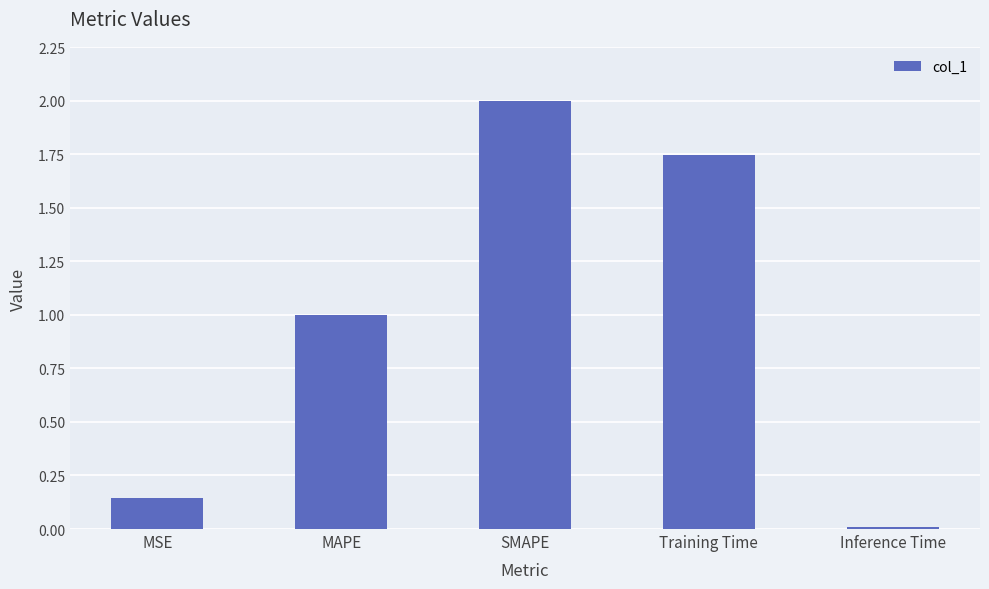

What is the label of the 1st bar from the right?

Inference Time